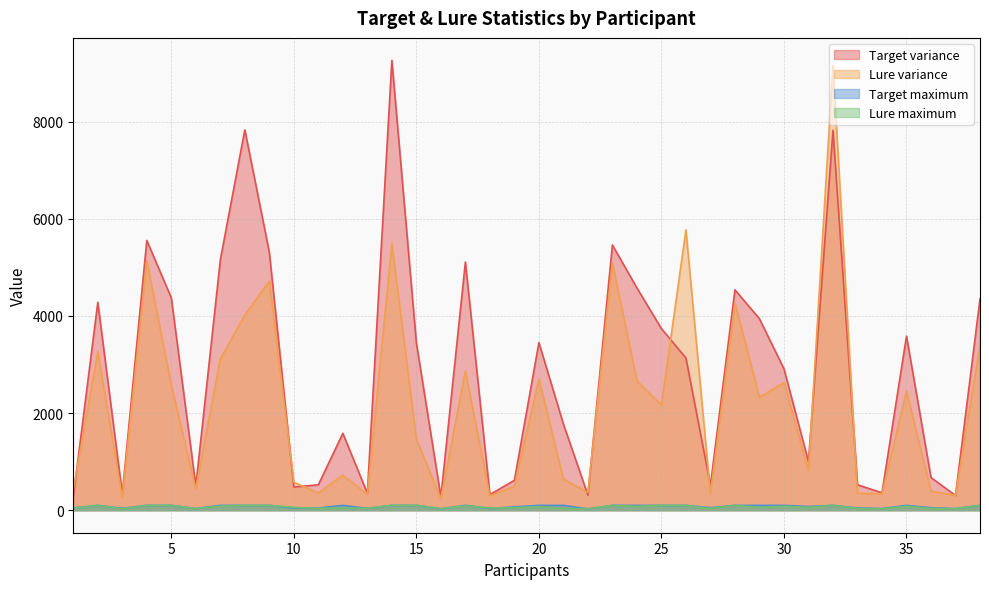

At which category is the sum across all series the highest?

32